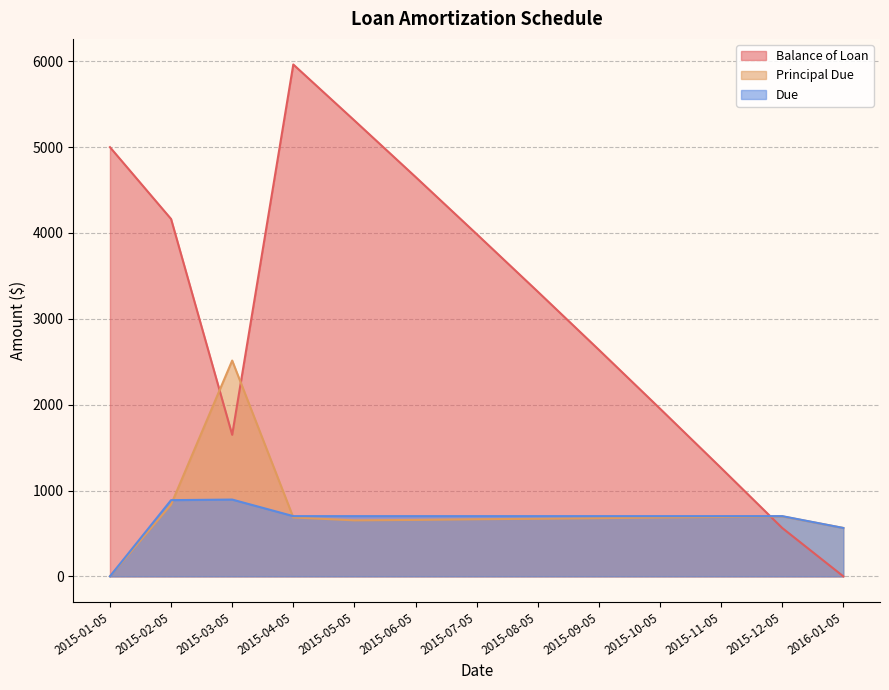

Reading left to right, extract all data points from this chart.

Balance of Loan: 2015-01-05=5000.0	2015-02-05=4163.3	2015-03-05=1649.3	2015-04-05=5963.2	2015-05-05=5310.7	2015-06-05=4653.3	2015-07-05=3987.9	2015-08-05=3317.0	2015-09-05=2639.2	2015-10-05=1954.0	2015-11-05=1262.4	2015-12-05=563.6	2016-01-05=0.0
Principal Due: 2015-01-05=0.0	2015-02-05=836.7	2015-03-05=2514.0	2015-04-05=686.1	2015-05-05=652.4	2015-06-05=657.5	2015-07-05=665.4	2015-08-05=670.9	2015-09-05=677.8	2015-10-05=685.2	2015-11-05=691.6	2015-12-05=698.8	2016-01-05=563.6
Due: 2015-01-05=0.0	2015-02-05=887.7	2015-03-05=894.5	2015-04-05=701.5	2015-05-05=701.5	2015-06-05=701.5	2015-07-05=701.5	2015-08-05=701.5	2015-09-05=701.5	2015-10-05=701.5	2015-11-05=701.5	2015-12-05=701.5	2016-01-05=563.6